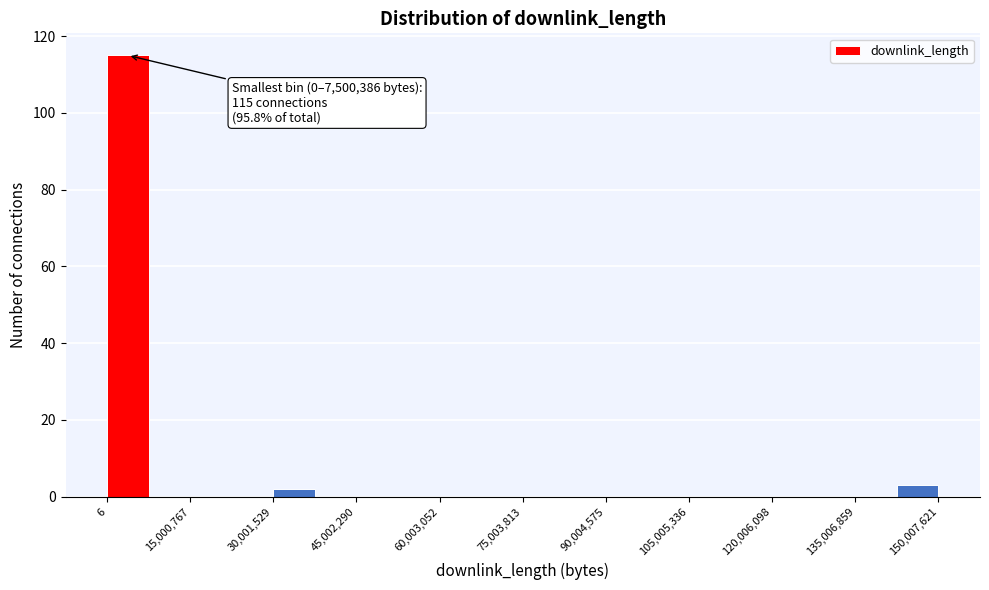

Read against the x-axis, roughly where is the centre of the tallest bar?

4000000